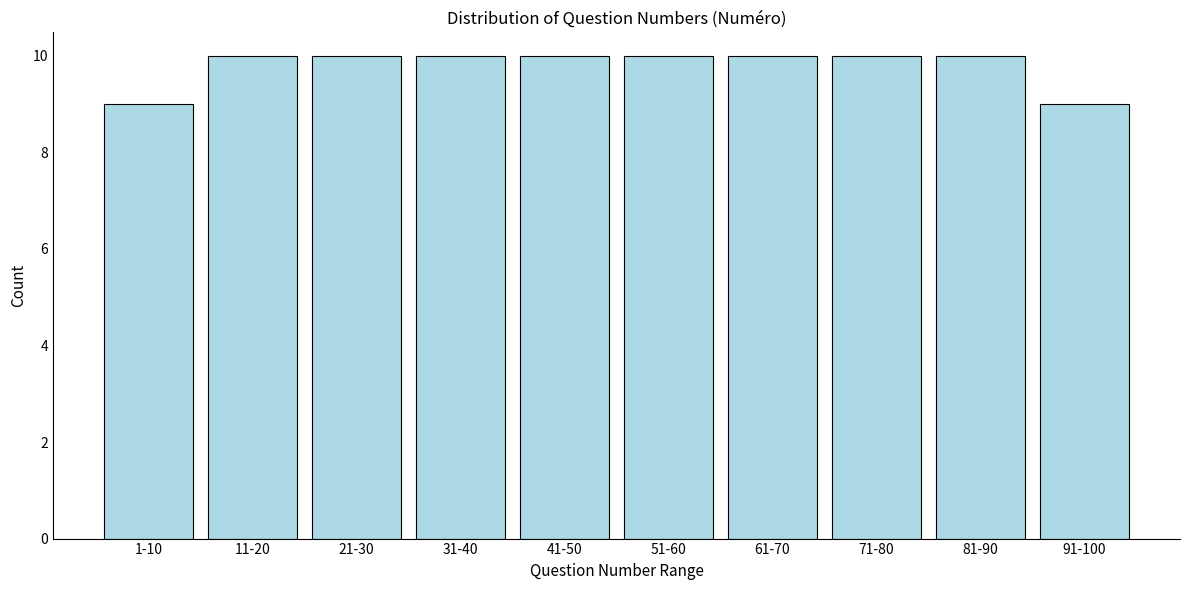

Reading left to right, extract all data points from this chart.

1-10=9	11-20=10	21-30=10	31-40=10	41-50=10	51-60=10	61-70=10	71-80=10	81-90=10	91-100=9